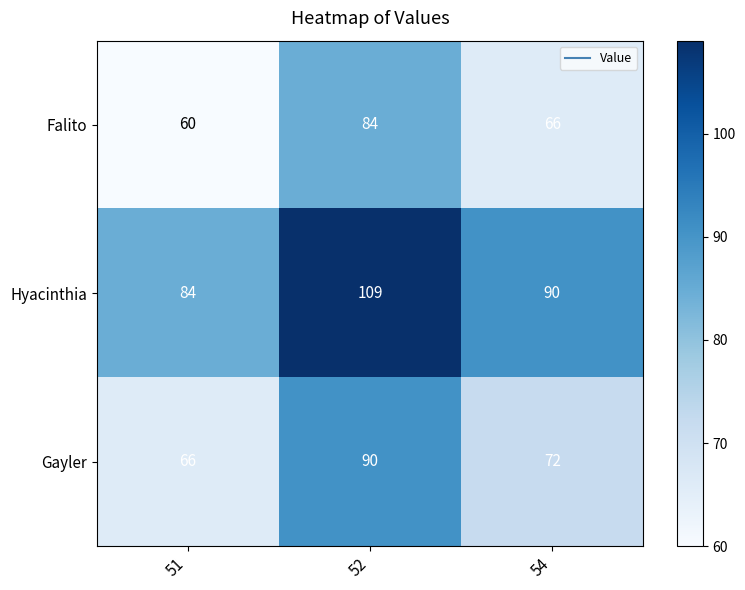

Which category has the highest value across all series?

52